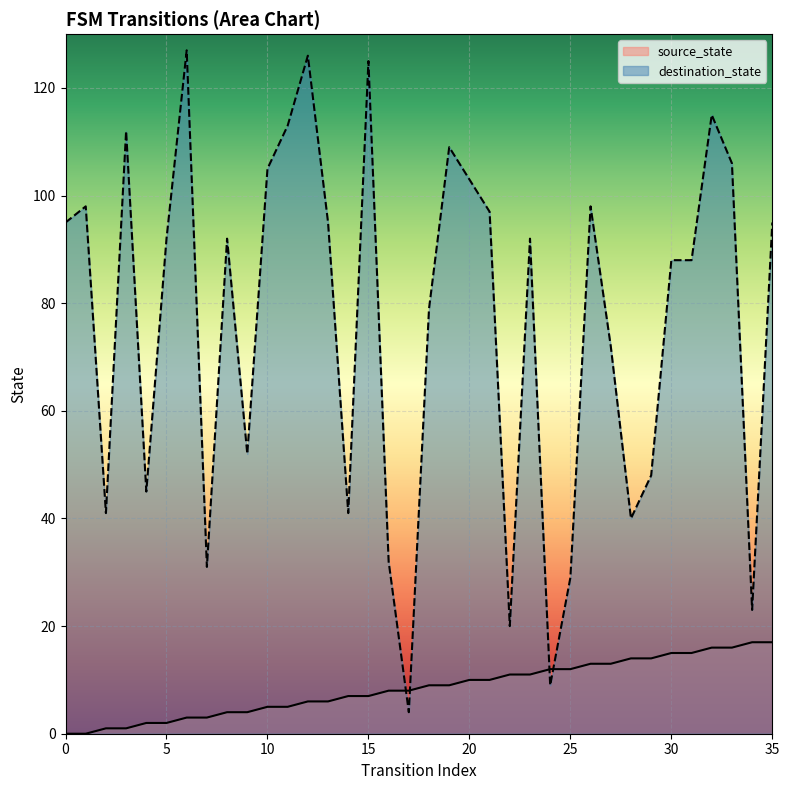

Rank the series at 3 from highest to lowest value.

destination_state, source_state